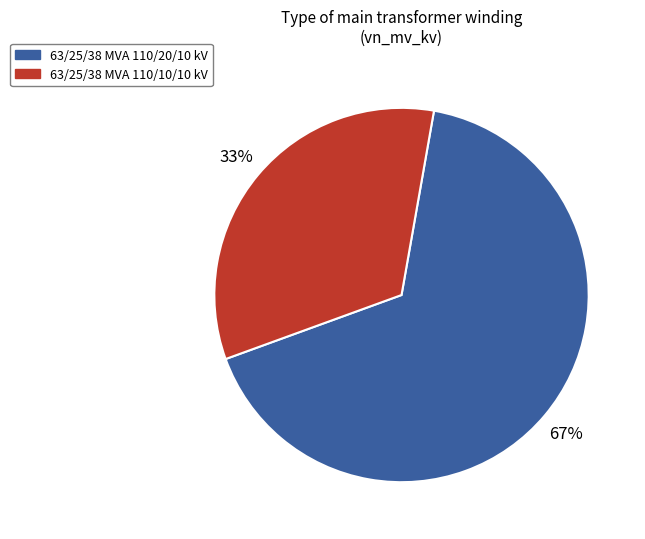

The 63/25/38 MVA 110/20/10 kV slice represents 67% of the pie. True or false?

True